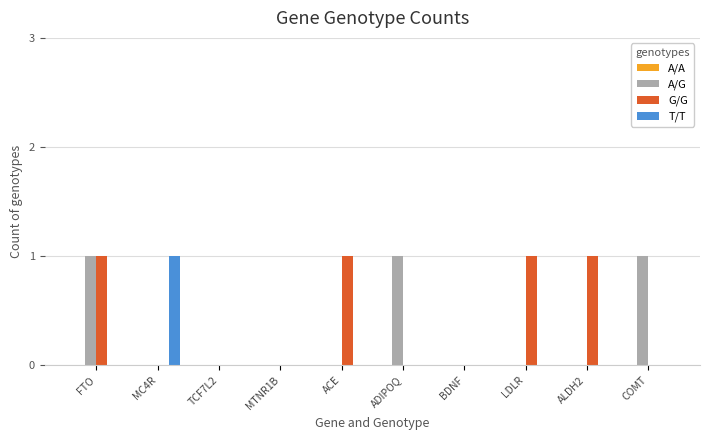

Which series changed the most between ADIPOQ and BDNF?

A/G